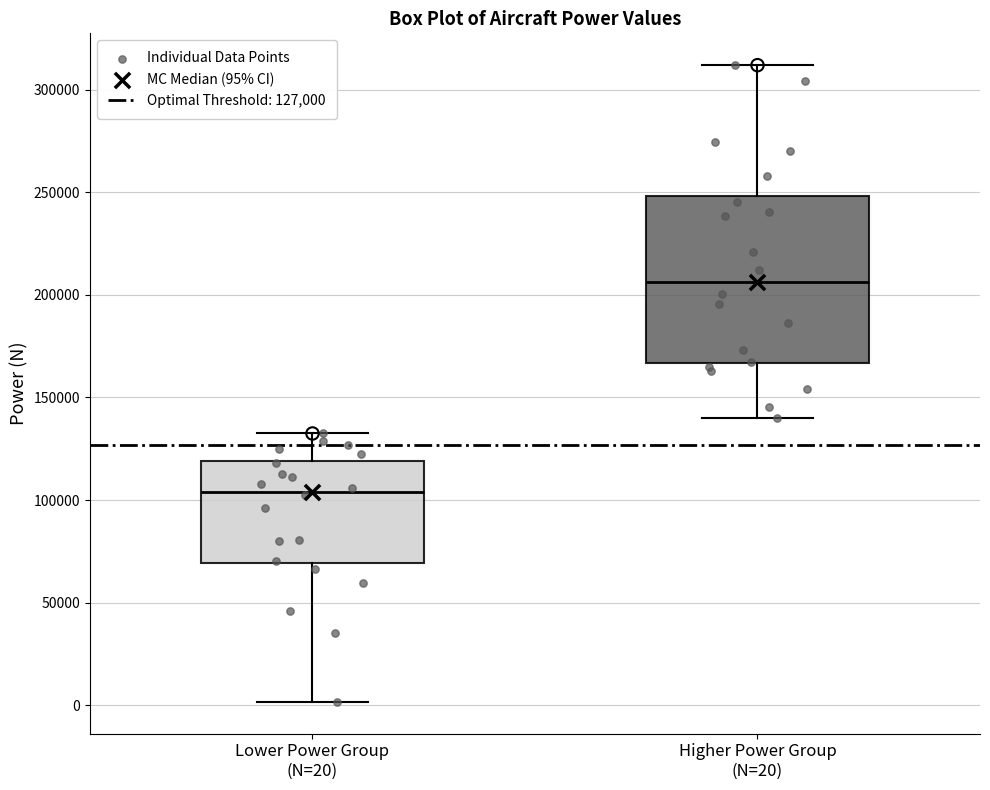

Reading left to right, read every box against the y-axis: the position of its median line, the range the box covers, and the ends of its whiskers. The values are not printed on the chart, so give them approximately, as read against the axis.

Lower Power Group (N=20): median 105000, box 70000 to 120000, whiskers 0 to 130000
Higher Power Group (N=20): median 205000, box 165000 to 250000, whiskers 140000 to 310000